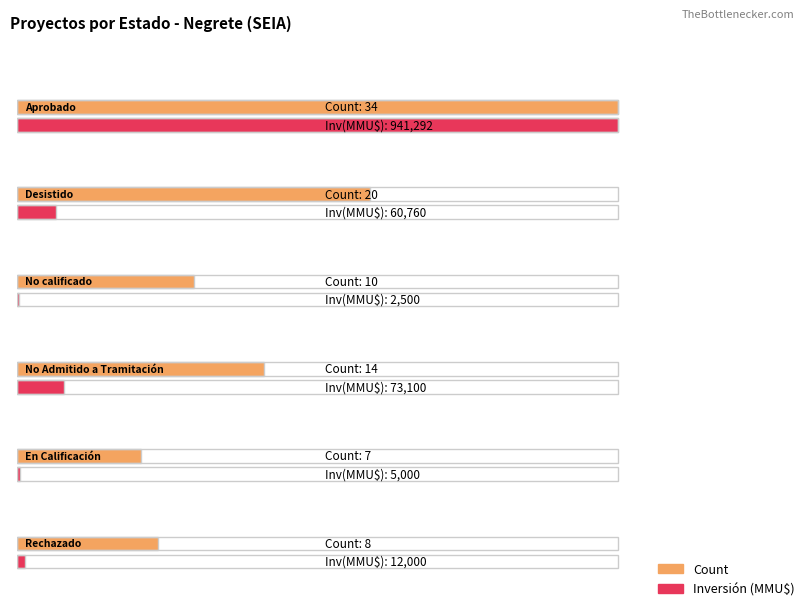

Which series changed the most between No calificado and No Admitido a Tramitación?

Inversión(MMU$)